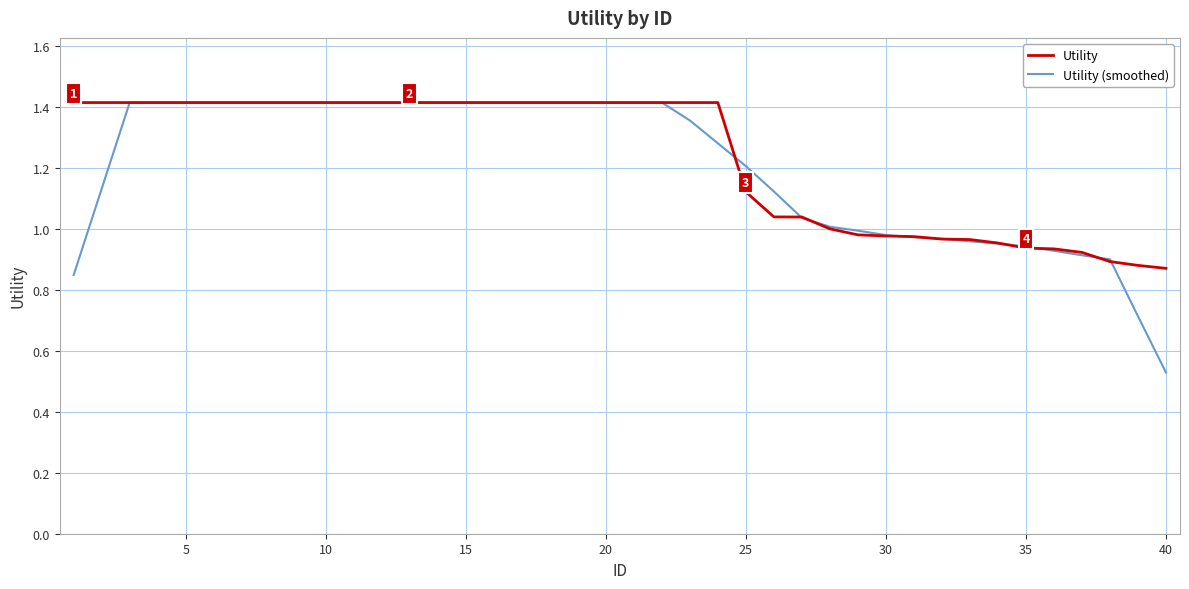

Which series has the largest range (max minus min)?

Utility (smoothed)